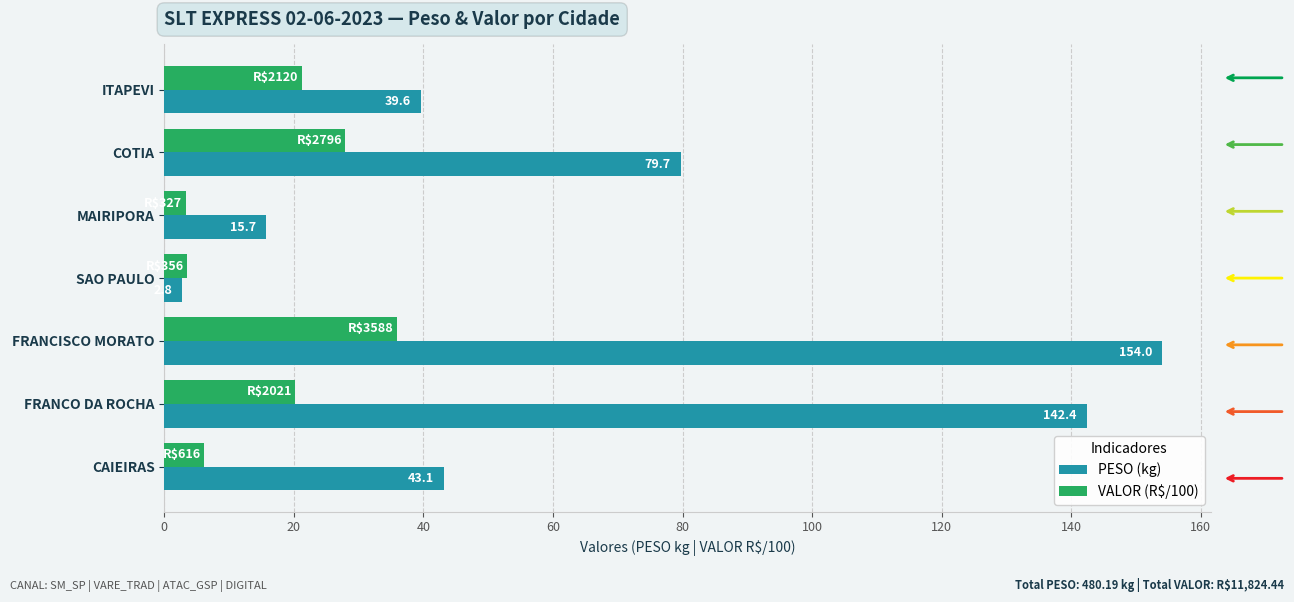

Are the bars horizontal?

Yes